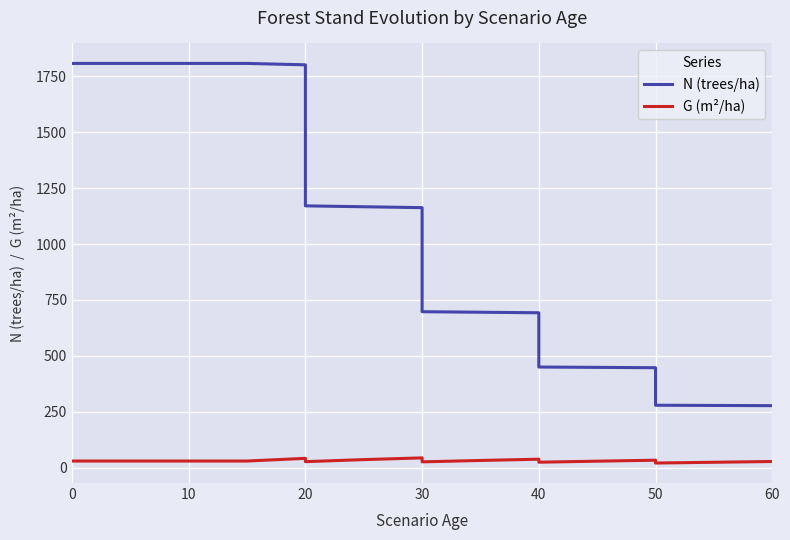

What is the smallest value displayed?

21.1